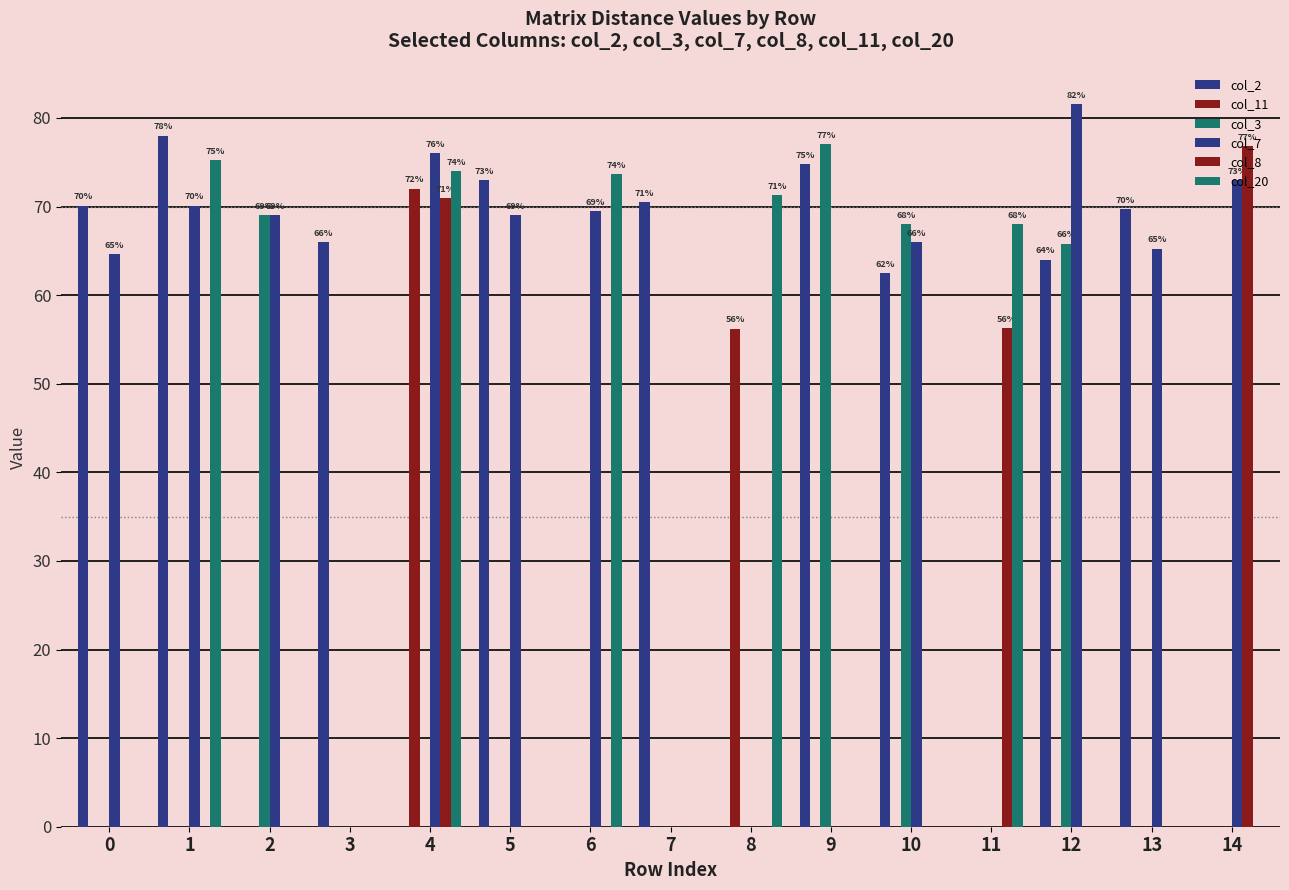

Which has a higher value, 6 or 11?

6